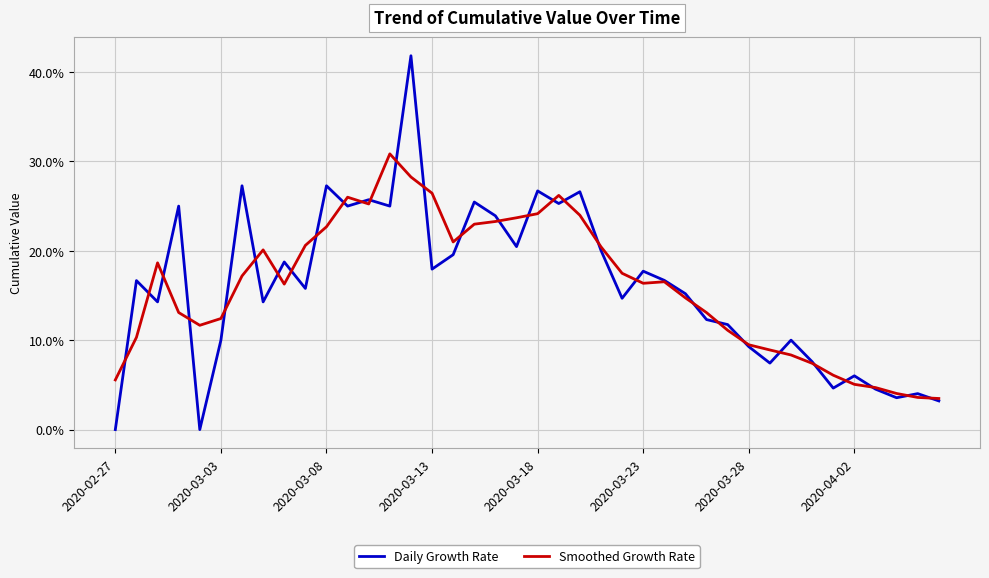

What is the maximum value shown in the chart?

41.8